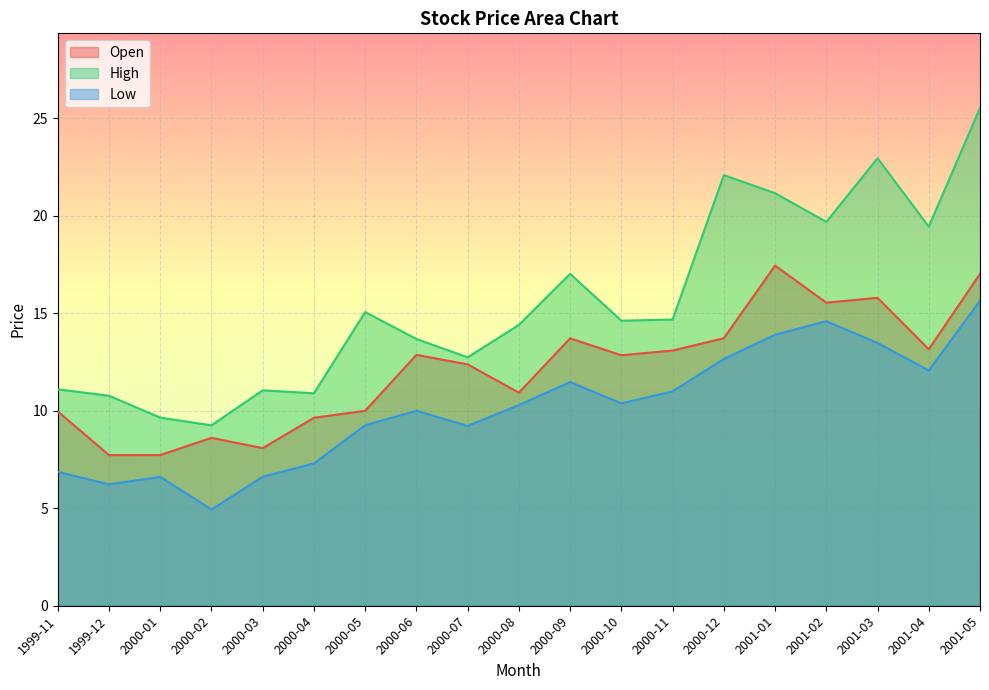

What is the sum of all High values?

295.7